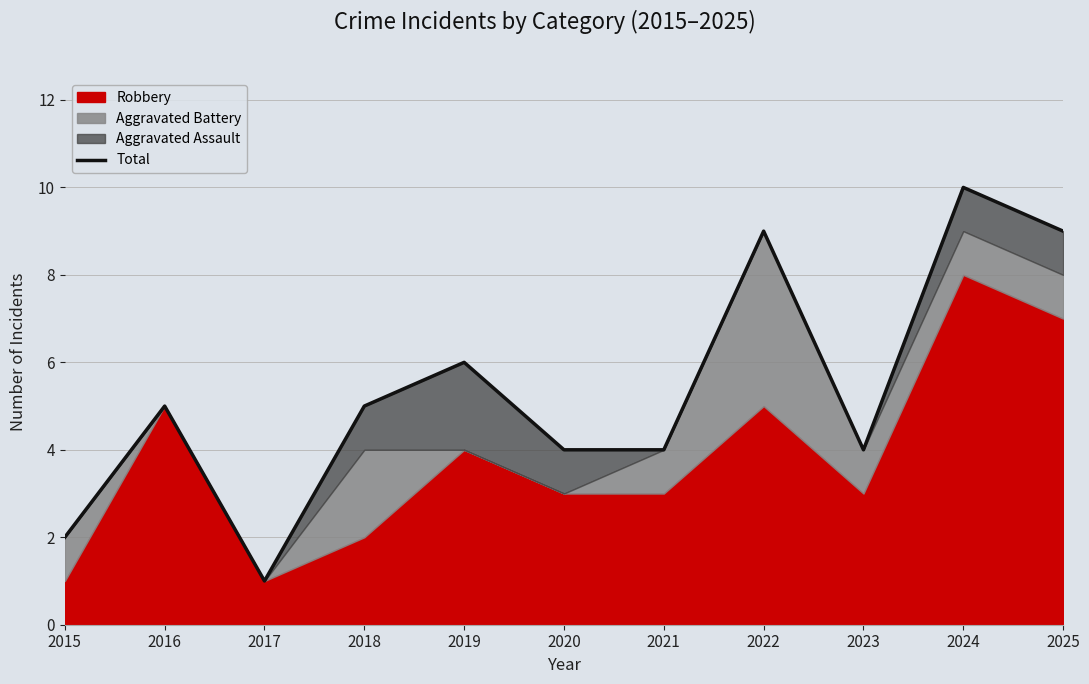

Read the value at 2015.

2